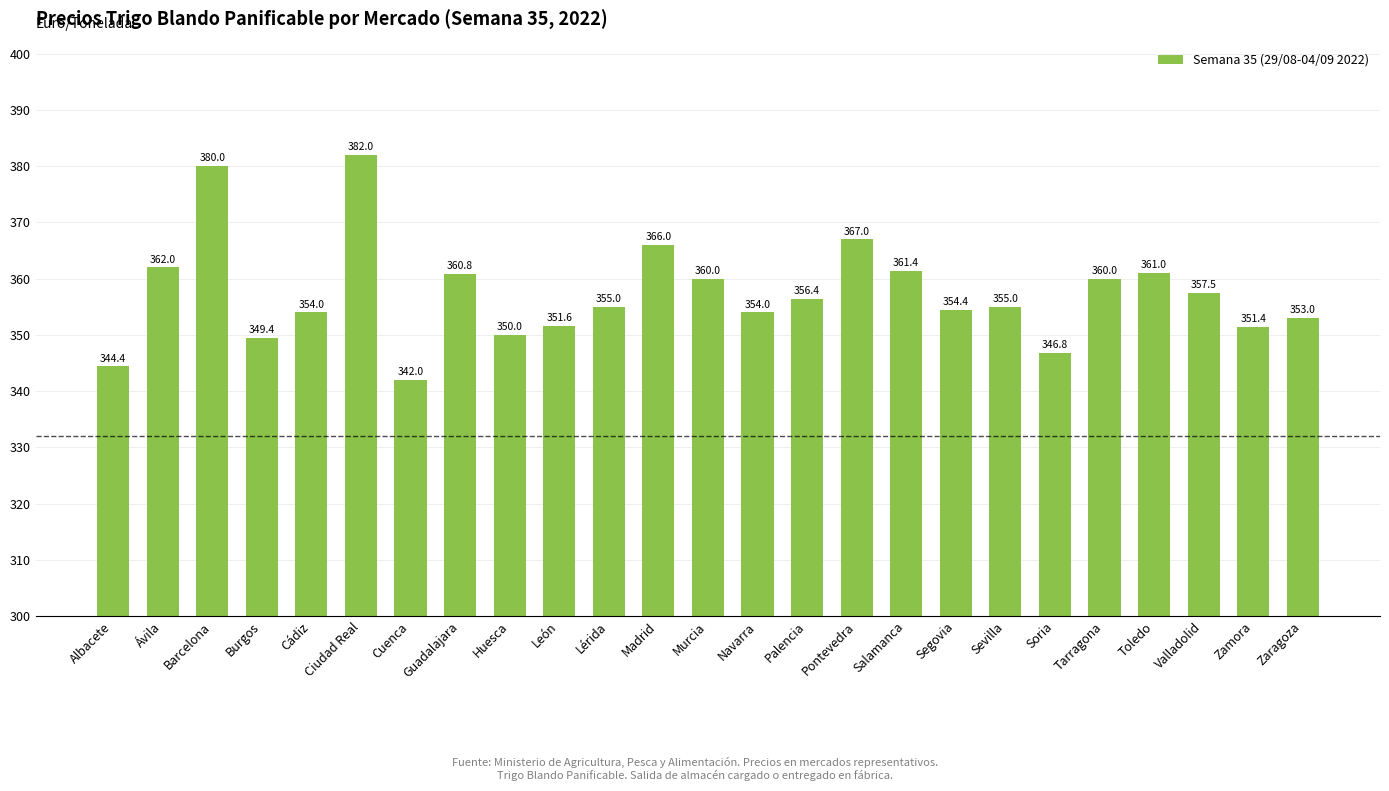

What is the average value?

357.4